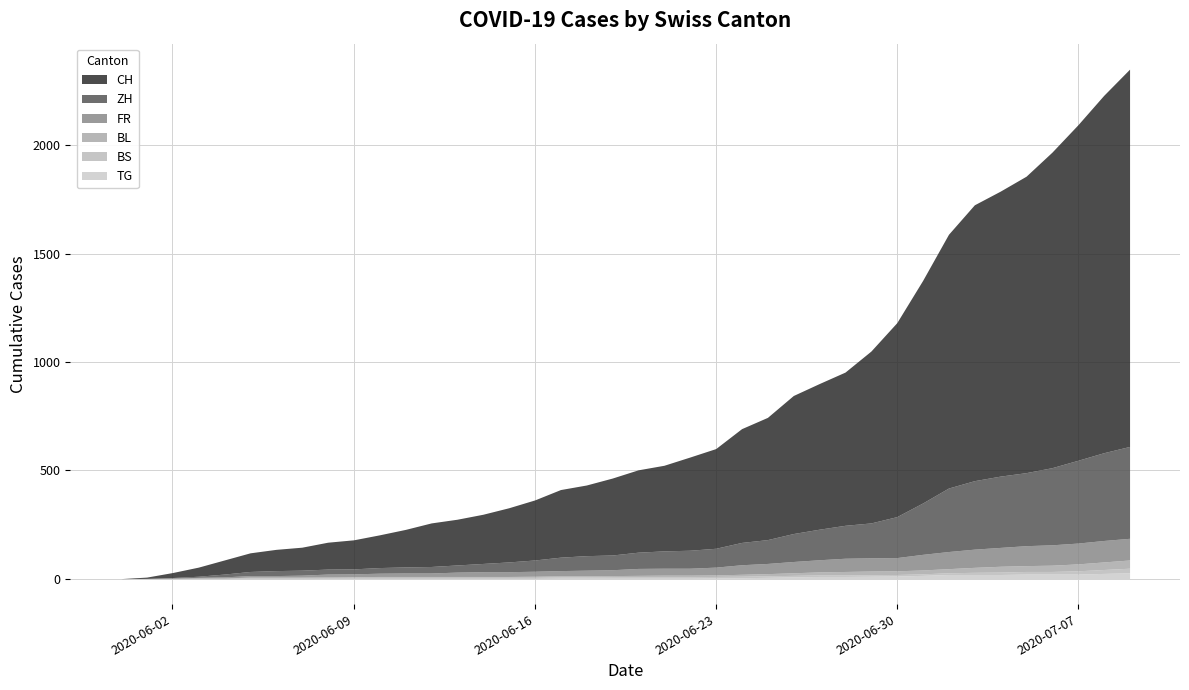

Between which two adjacent categories do BS and BL first intersect?

2020-06-04 and 2020-06-05